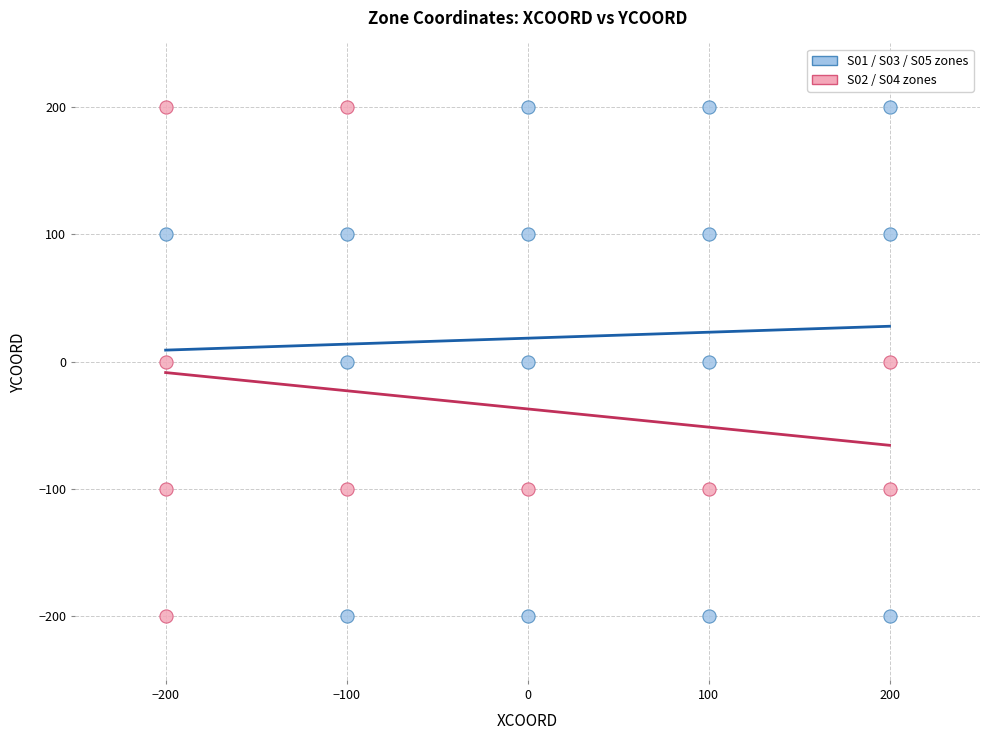

What are all the series names shown in the legend?

S01 / S03 / S05 zones, S02 / S04 zones